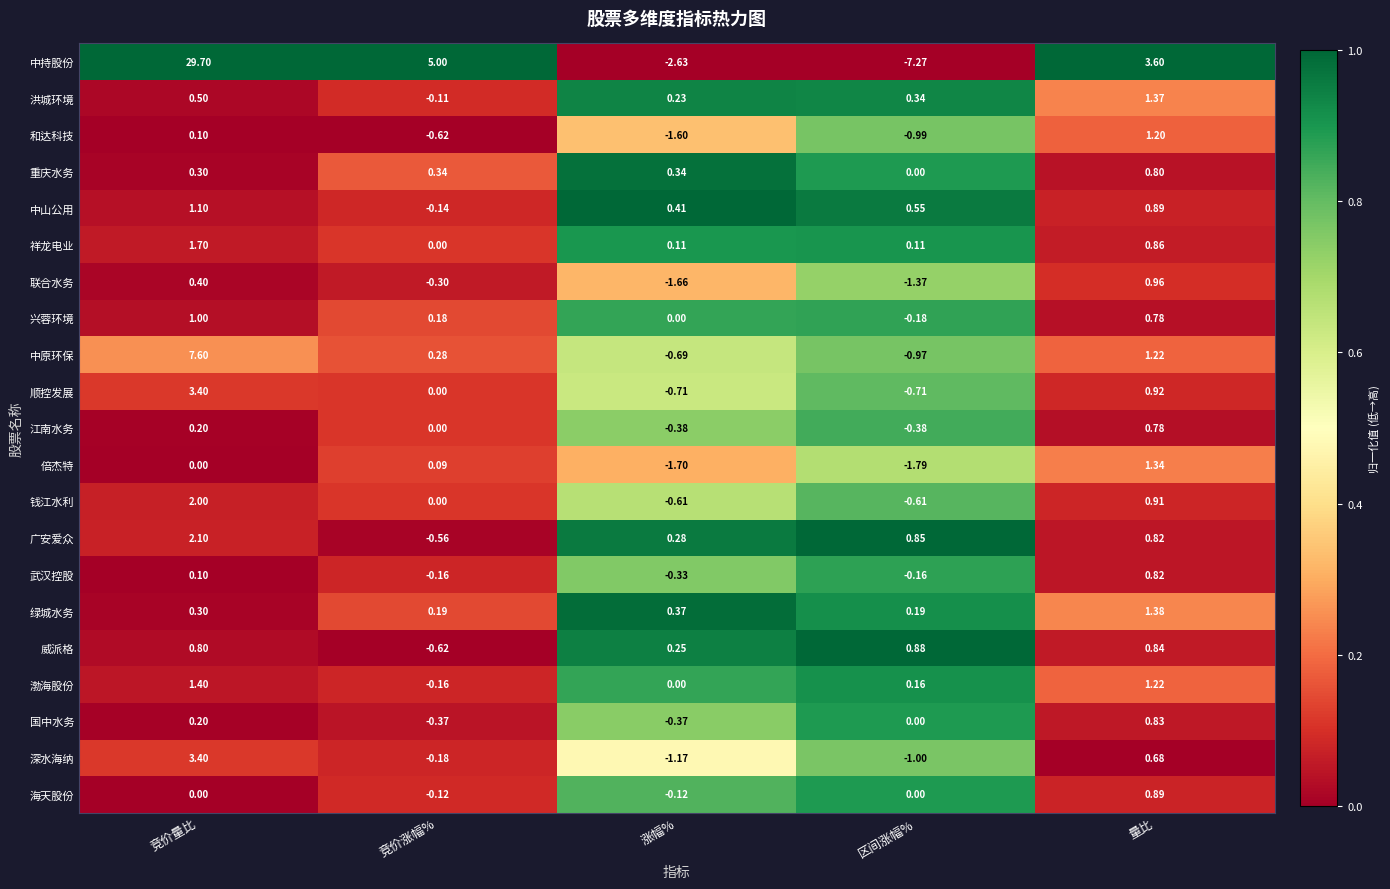

What is the total value across all series at 量比?

23.1